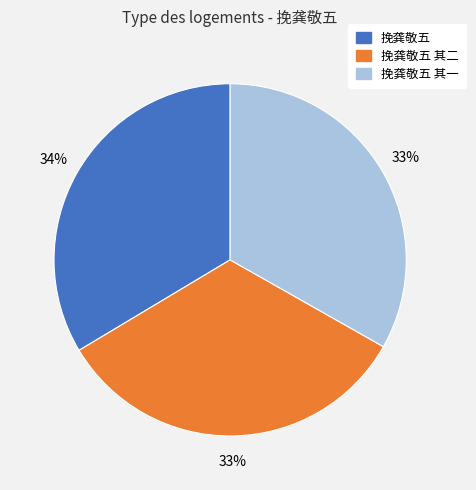

Combined, do 挽龚敬五 and 挽龚敬五 其一 account for over 50%?

Yes